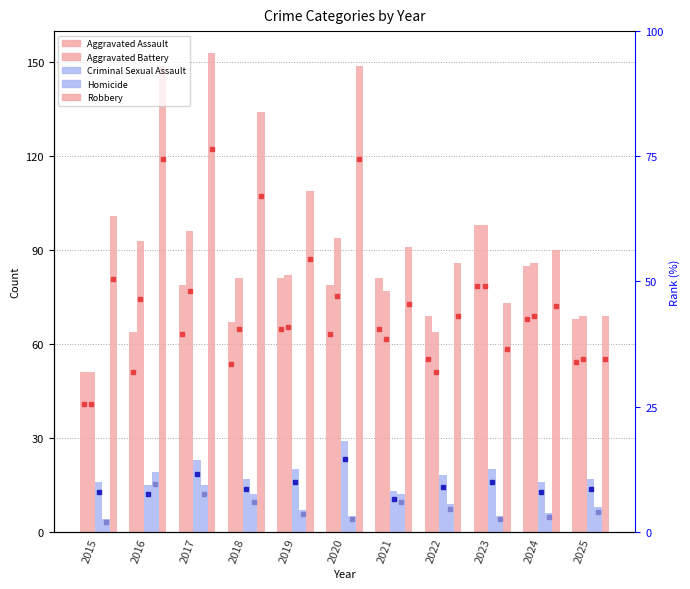

What is the total value across all series at 2016?

340